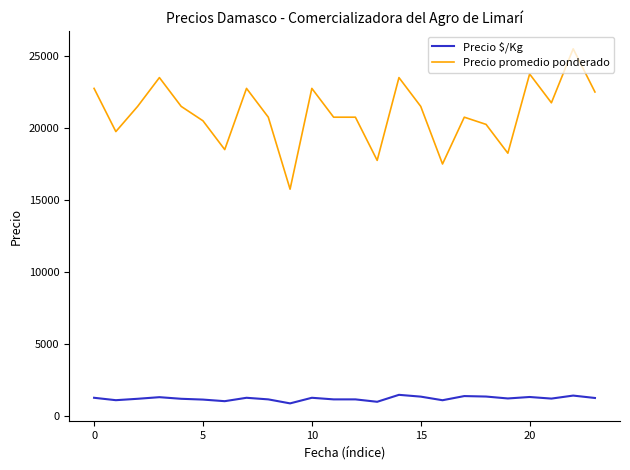

List the series in order of their peak value, lowest first.

Precio $/Kg, Precio promedio ponderado